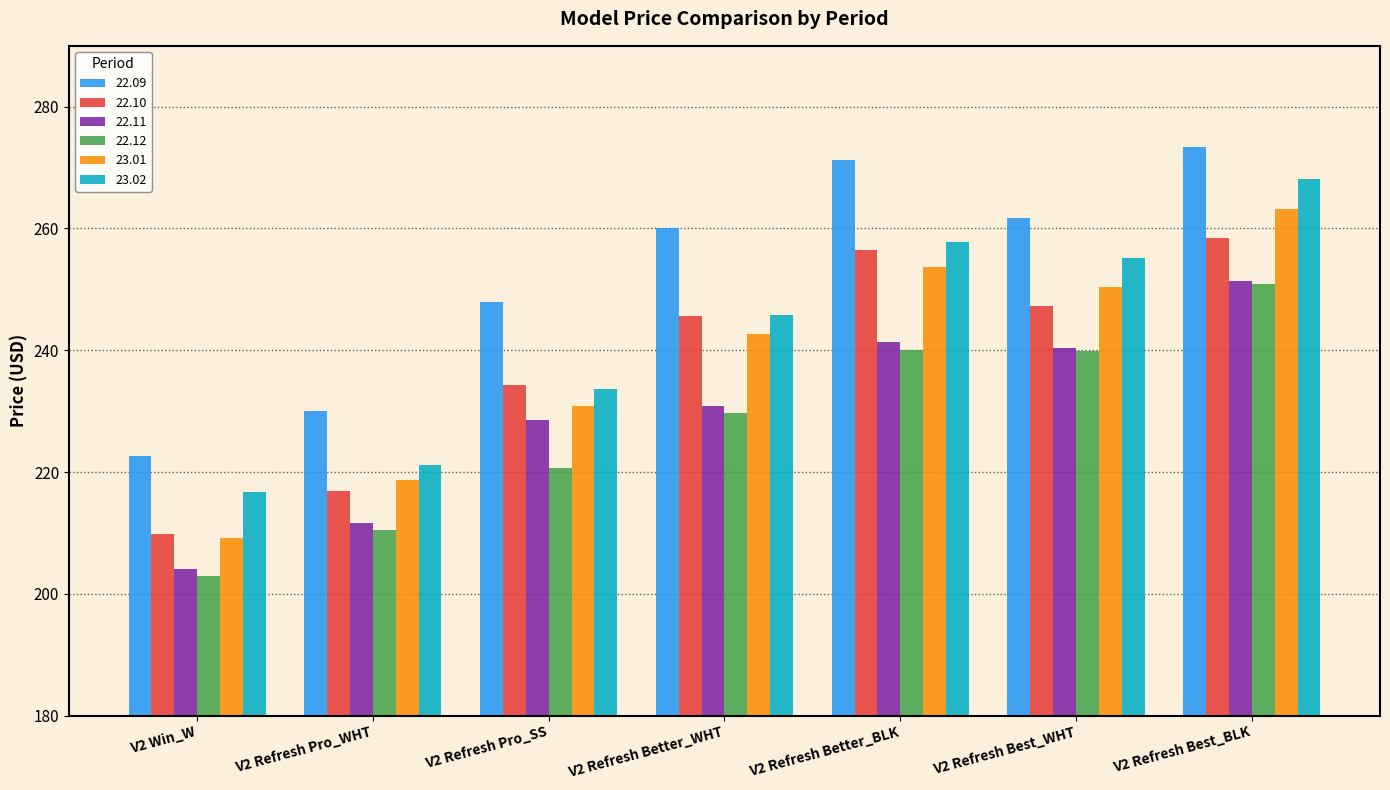

Where is 22.10 nearest to the value 234?

V2 Refresh Pro_SS